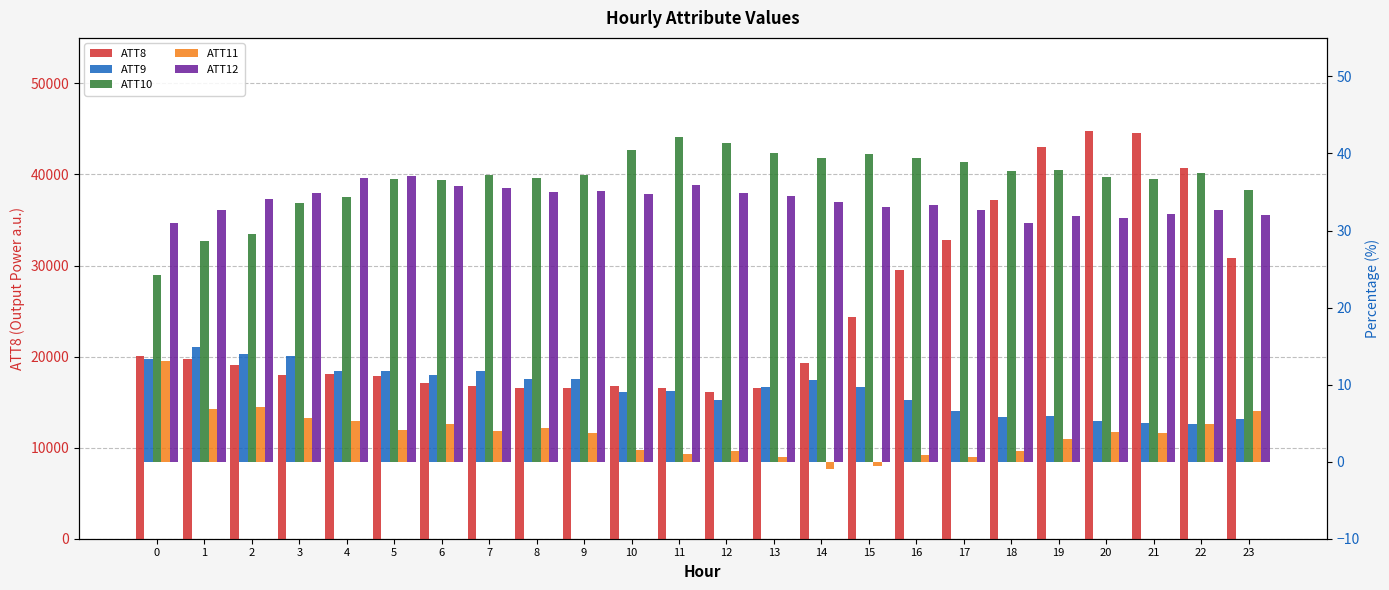

What value does the ATT8 series have at 21?

44600.0